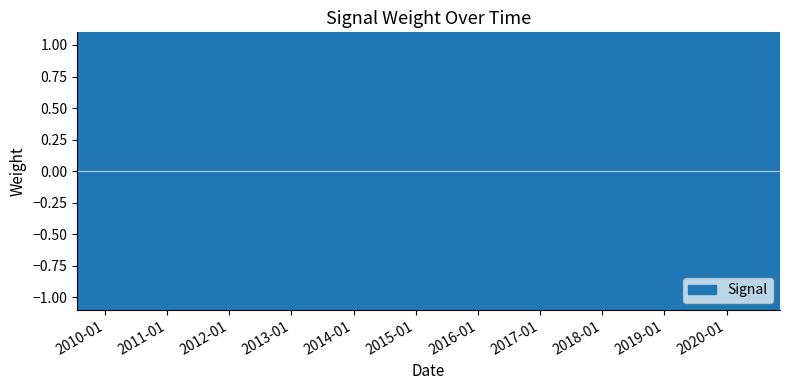

How many data points does each series have?

17